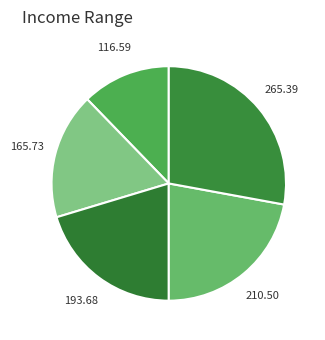

Count the number of slices in the pie.

5